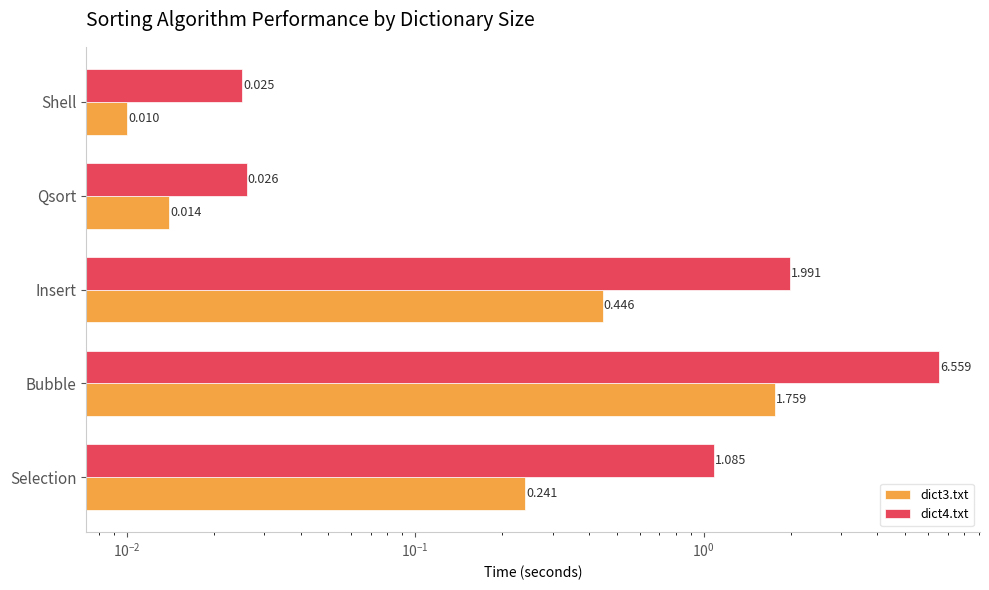

What is the value of the dict4.txt bar at the 3rd from the left?

2.0